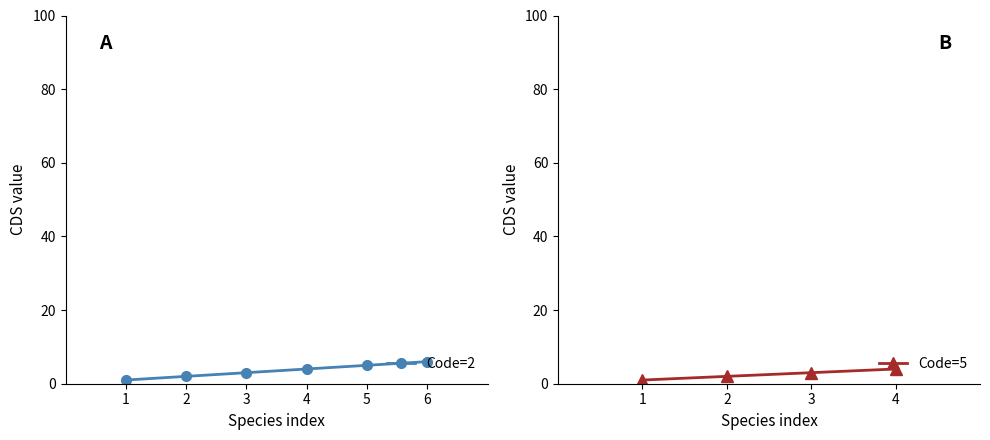

Reading left to right, list all the values displayed in this chart.

Code=2: 1=1	2=2	3=3	4=4	5=5	6=6
Code=5: 1=1	2=2	3=3	4=4